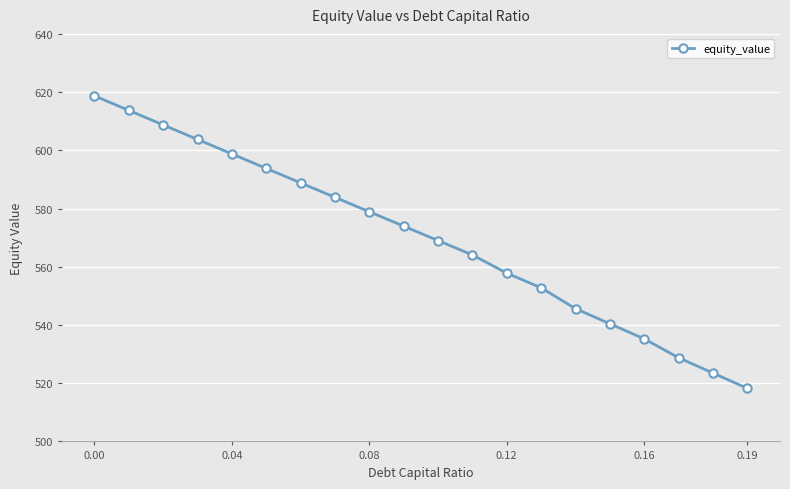

What is the maximum value shown in the chart?

618.7